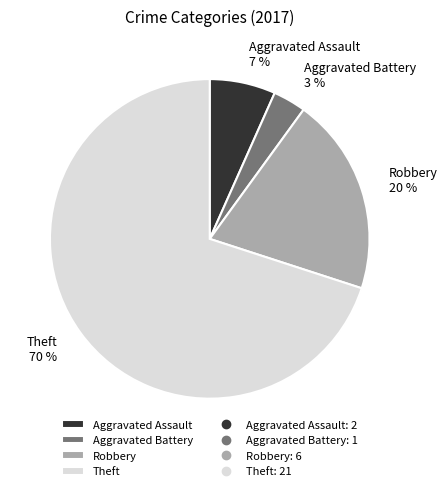

How many slices are in this pie chart?

4